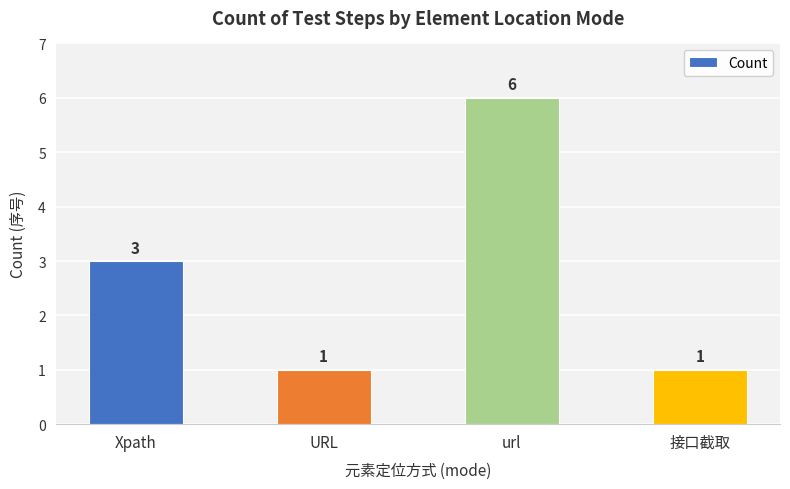

What is the label of the 4th bar from the right?

Xpath